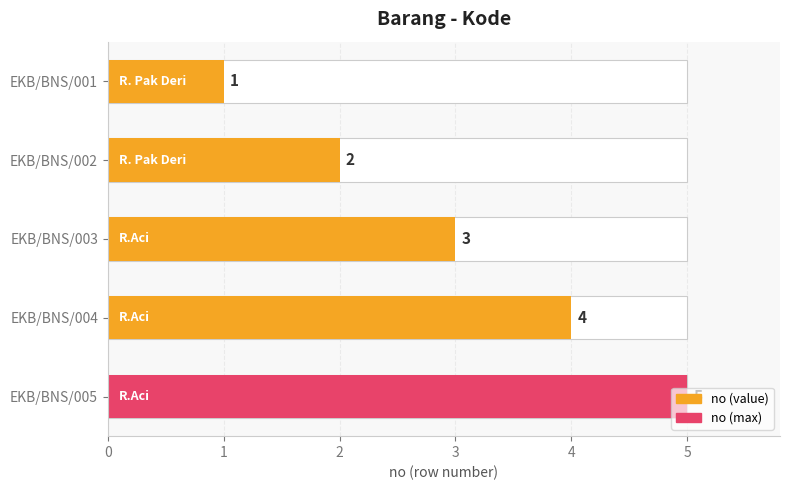

Is it true that the value at EKB/BNS/002 is 1?

False